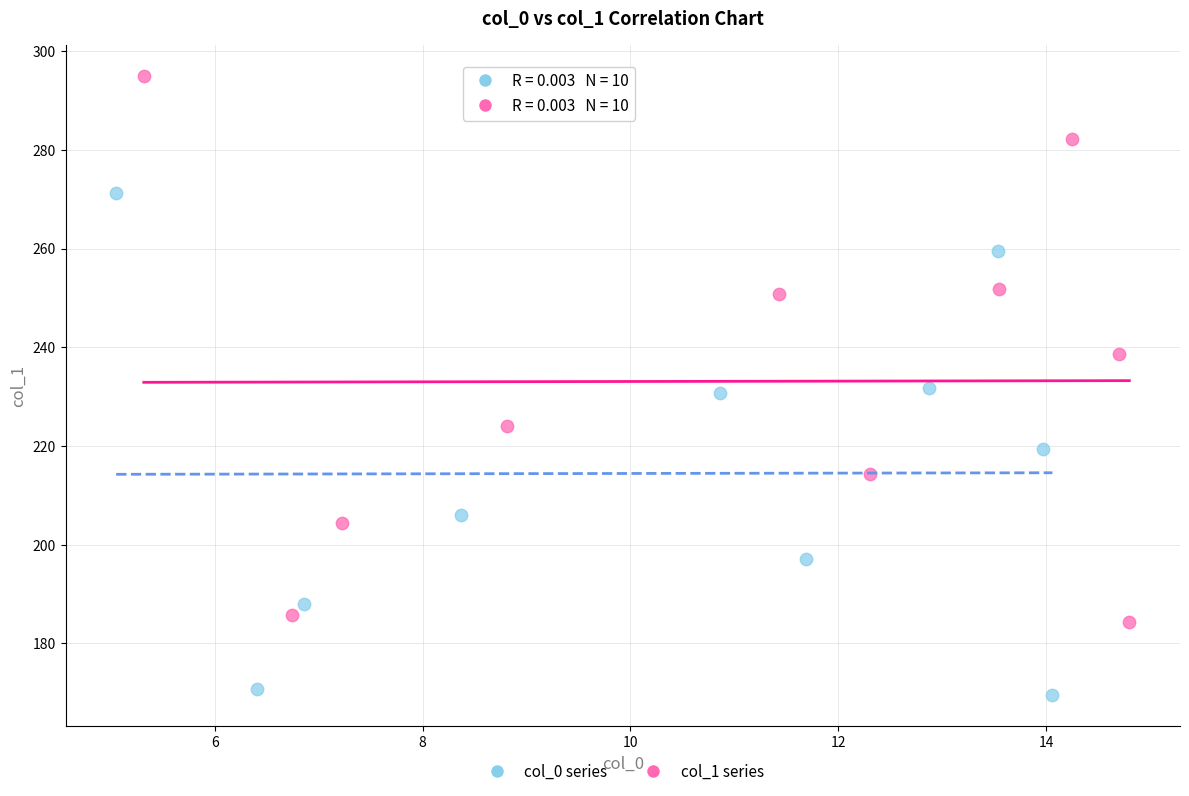

Which series contains the lowest Y value?

col_0 series